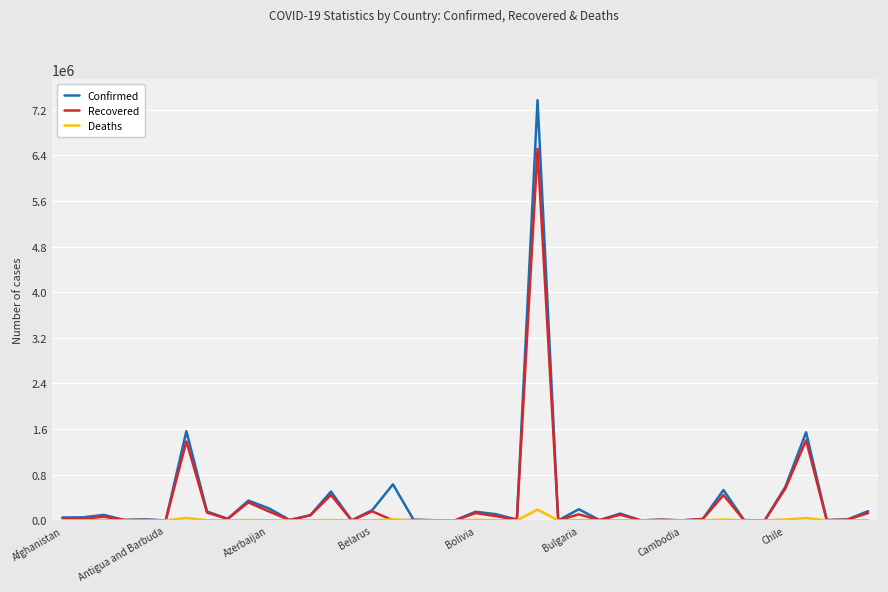

How many lines are shown in the chart?

3